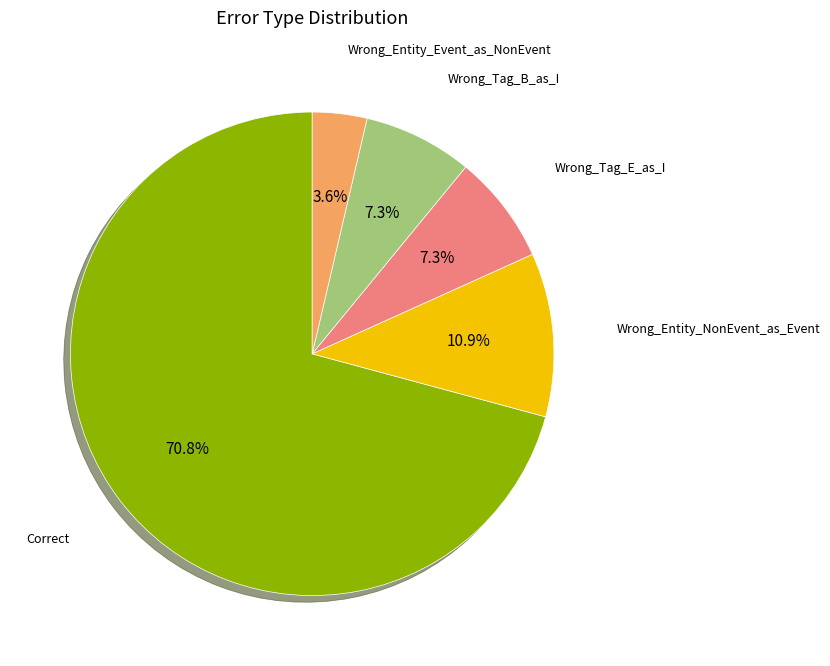

Does any single category account for the majority?

Yes